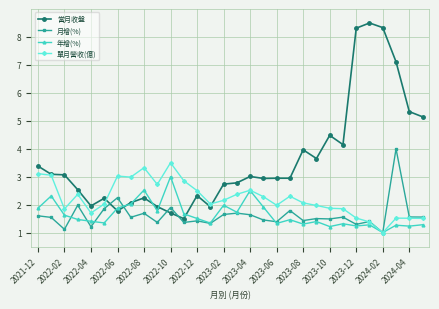

True or false: 單月營收(億) has more than 0 interior local peaks.

True